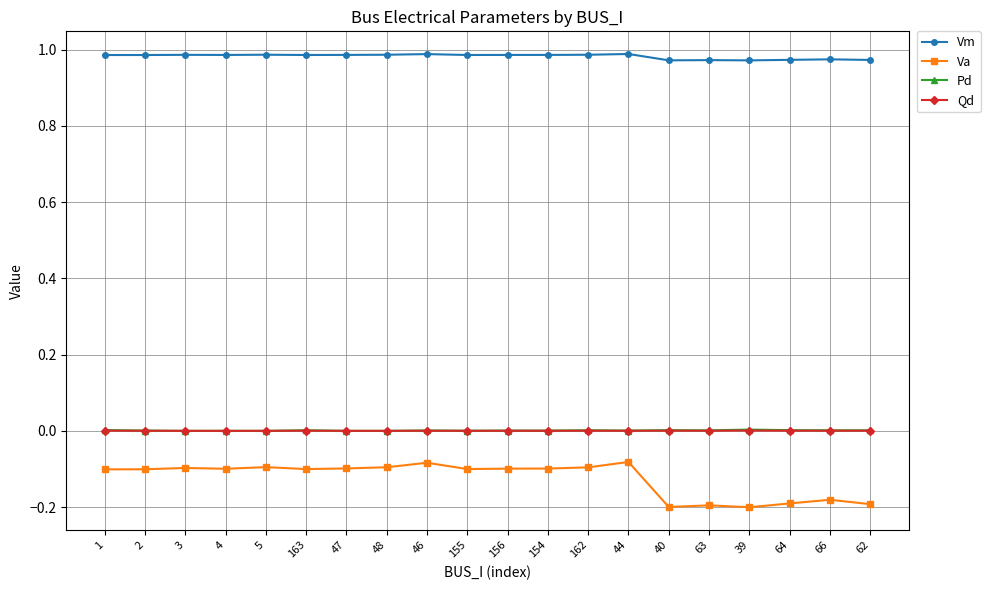

What are all the series names shown in the legend?

Vm, Va, Pd, Qd